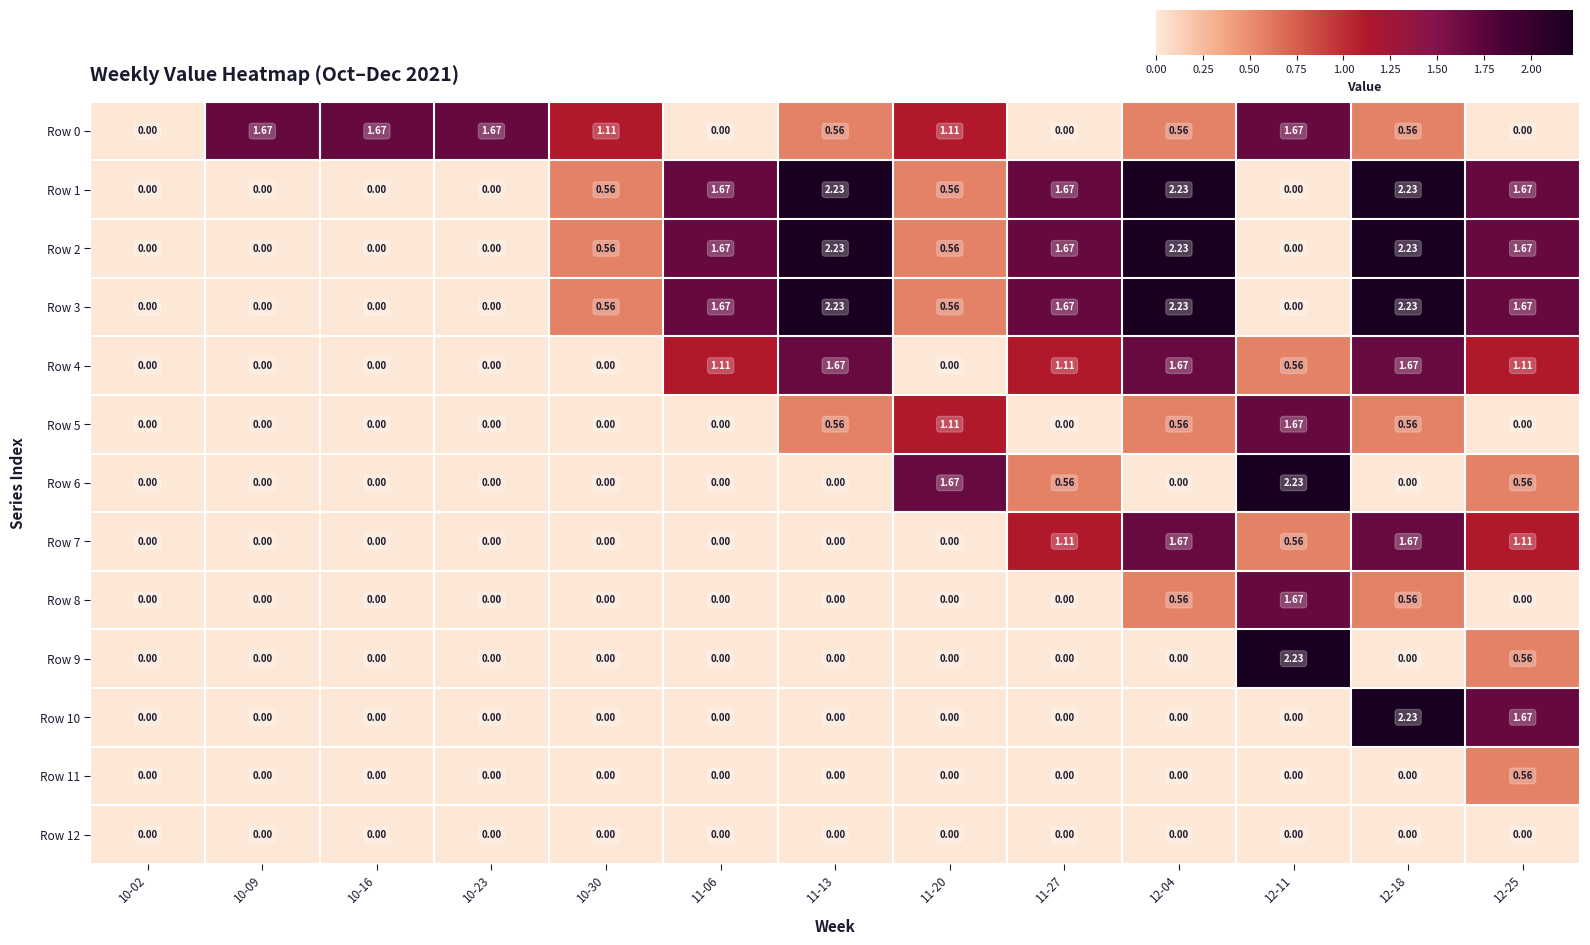

Is the value of Row 12 at 12-18 greater than the value of Row 5 at 12-18?

No